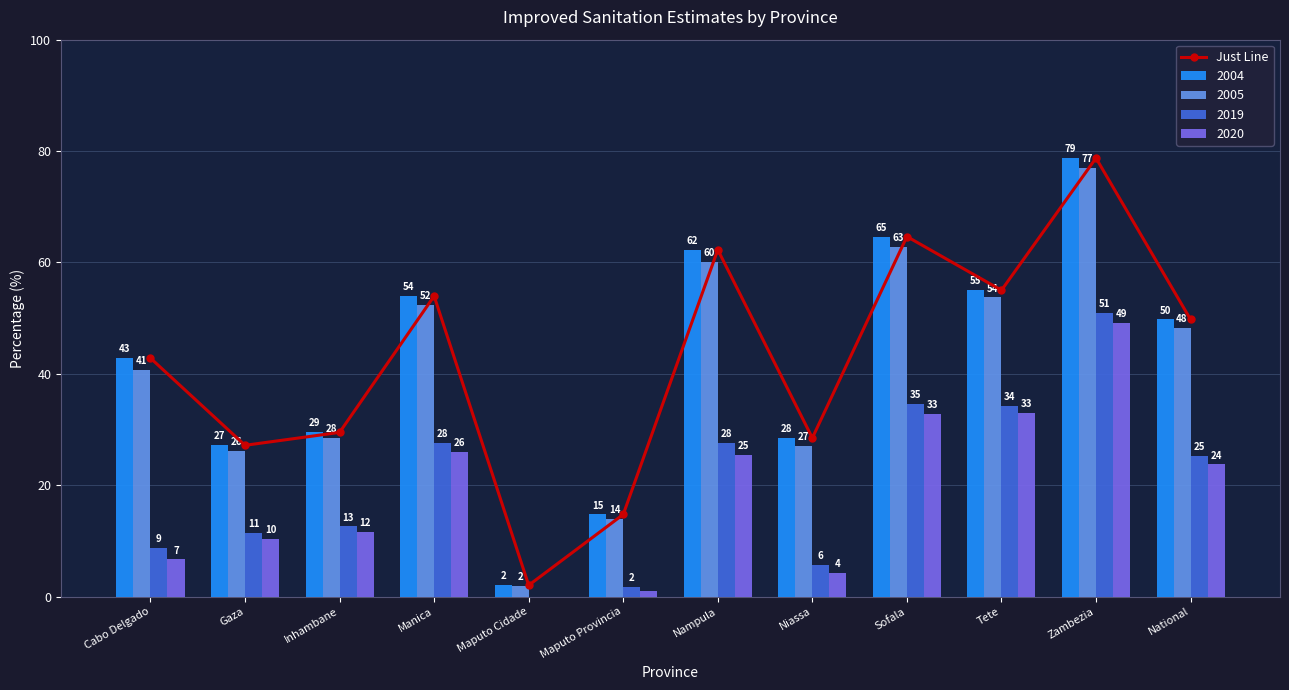

List the labels in order of value, smallest first.

Maputo Cidade, Maputo Provincia, Gaza, Niassa, Inhambane, Cabo Delgado, National, Manica, Tete, Nampula, Sofala, Zambezia